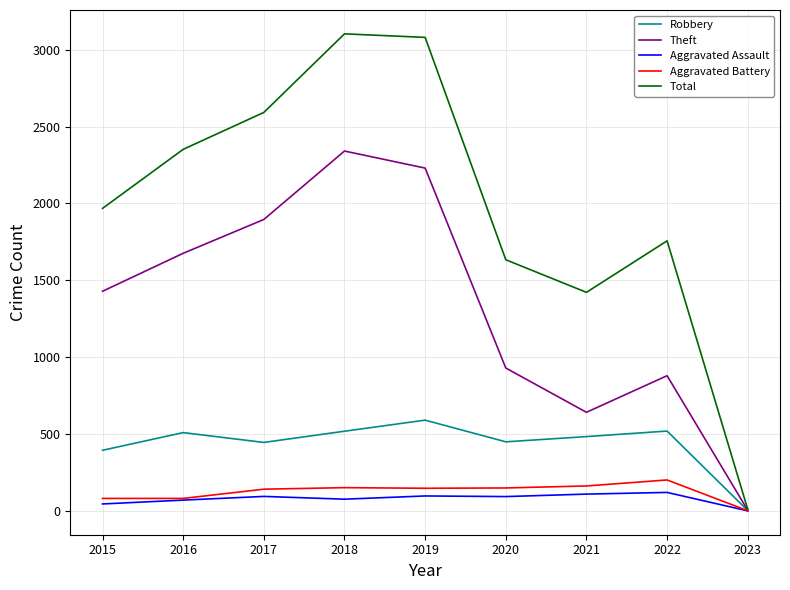

At which label does Aggravated Assault reach its minimum?

2023